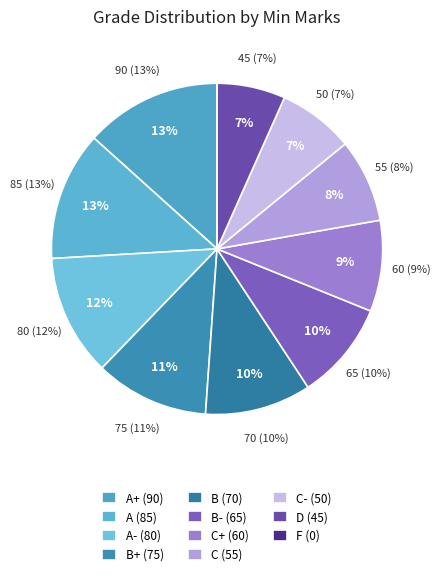

What is the total percentage of B- and D?

16.3%